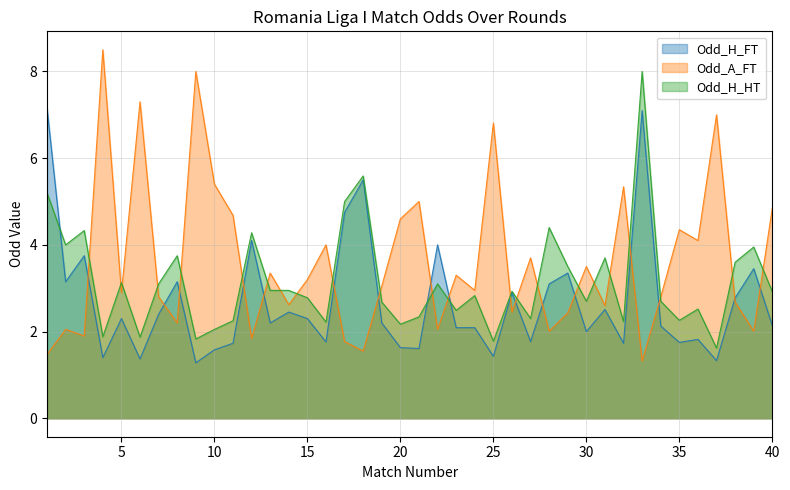

The value of Odd_H_HT at 27 is 2.3. True or false?

True